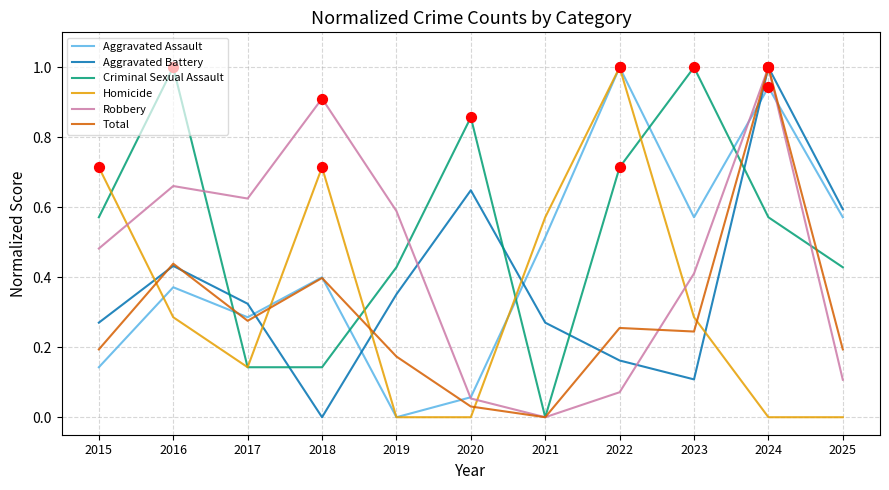

Which series changed the most between 2018 and 2023?

Criminal Sexual Assault